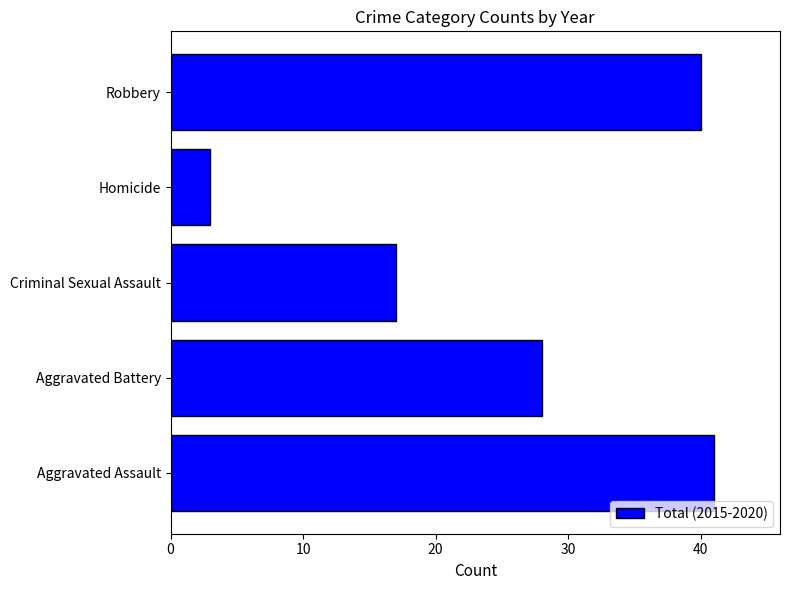

How many data points does each series have?

5